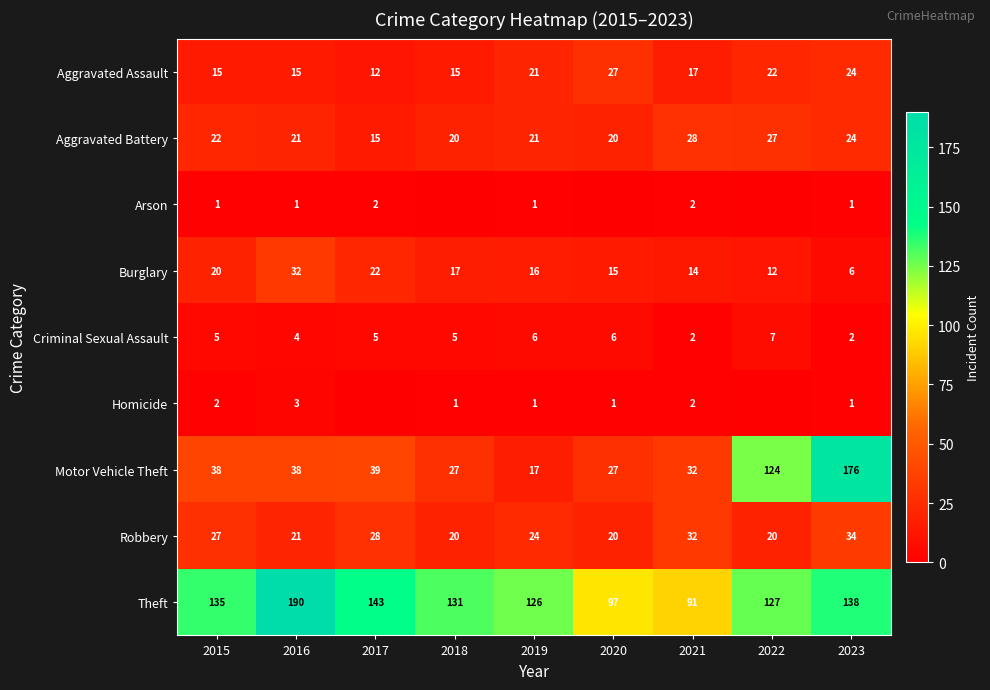

What is the difference between the highest and lowest values at 2023?

175